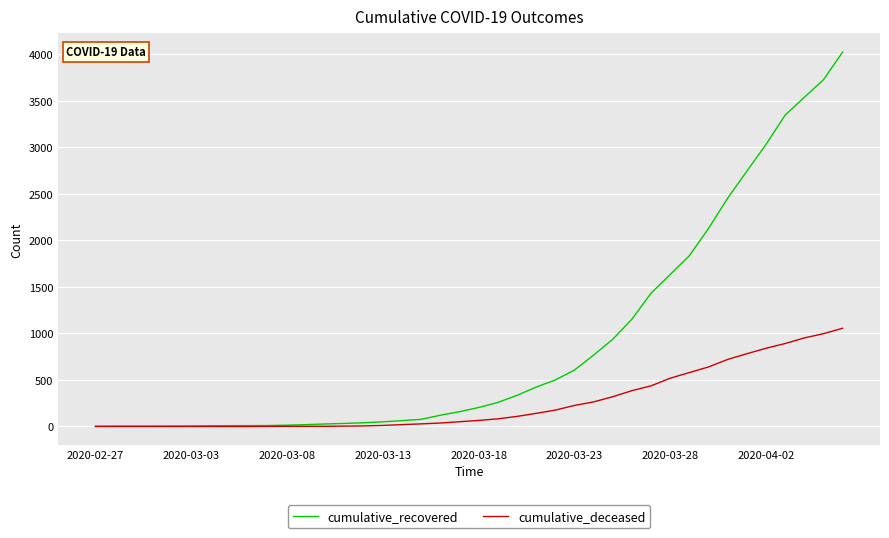

Which series has the largest total across all categories?

cumulative_recovered